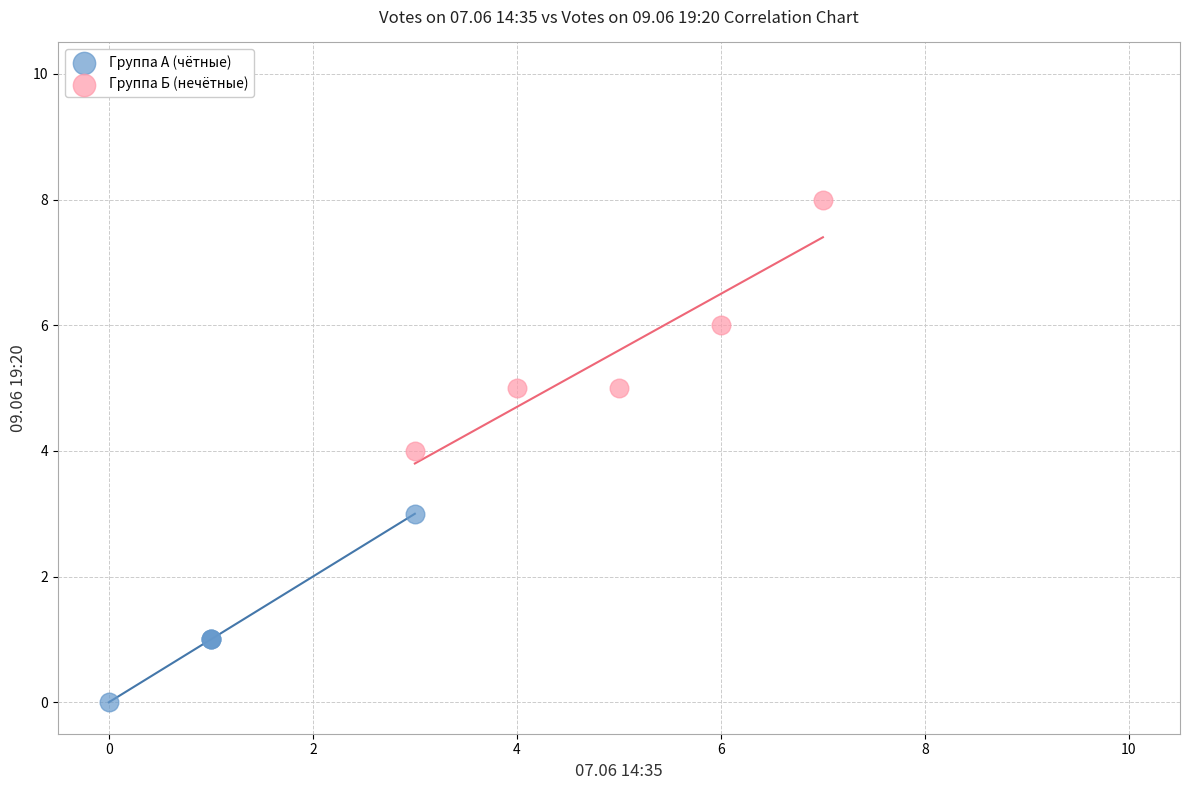

What are all the series names shown in the legend?

Группа А (чётные), Группа Б (нечётные)